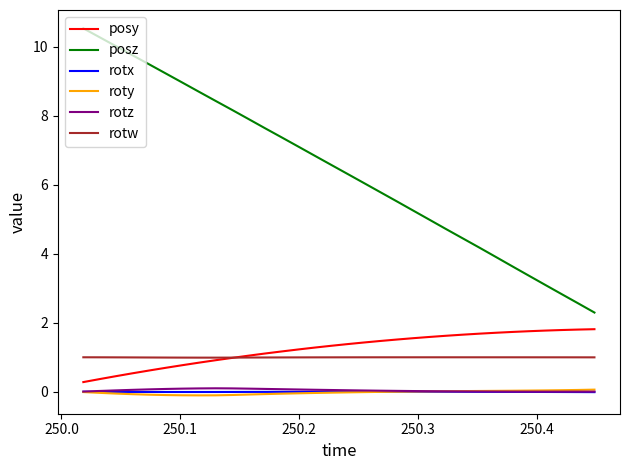

Which series has the widest spread of values?

posz